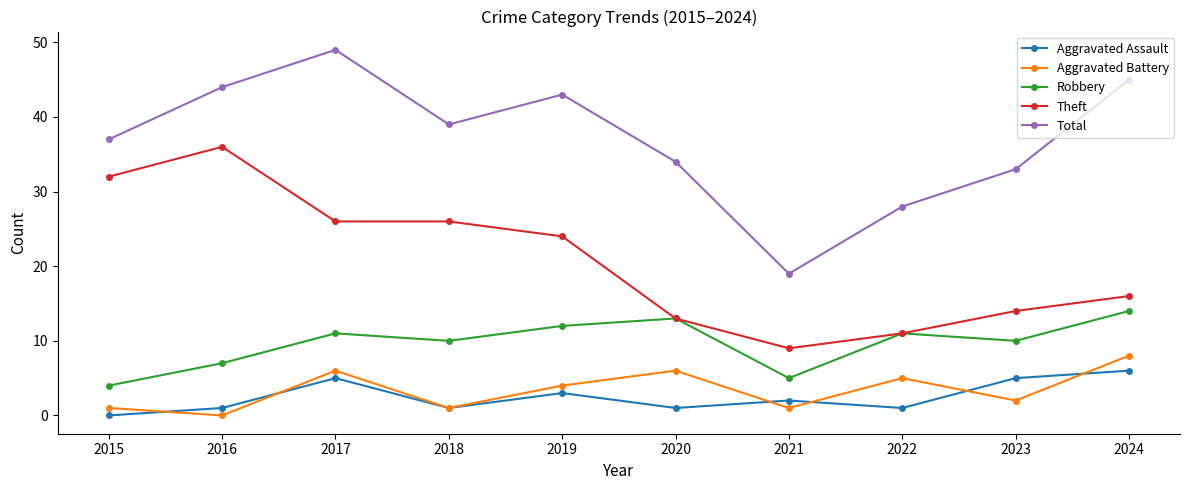

Which series has the widest spread of values?

Total